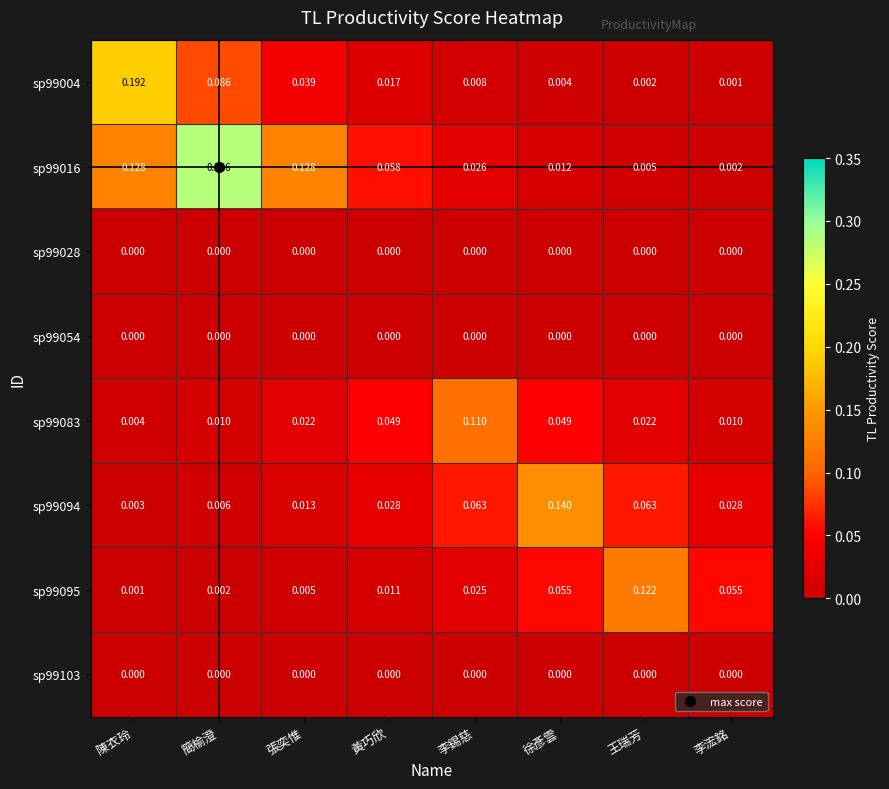

List the labels in order of sp99004 value, smallest first.

李浤銘, 王瑞芳, 徐彥雲, 李錫慈, 黃巧欣, 張奕惟, 簡榆澄, 陳衣玲